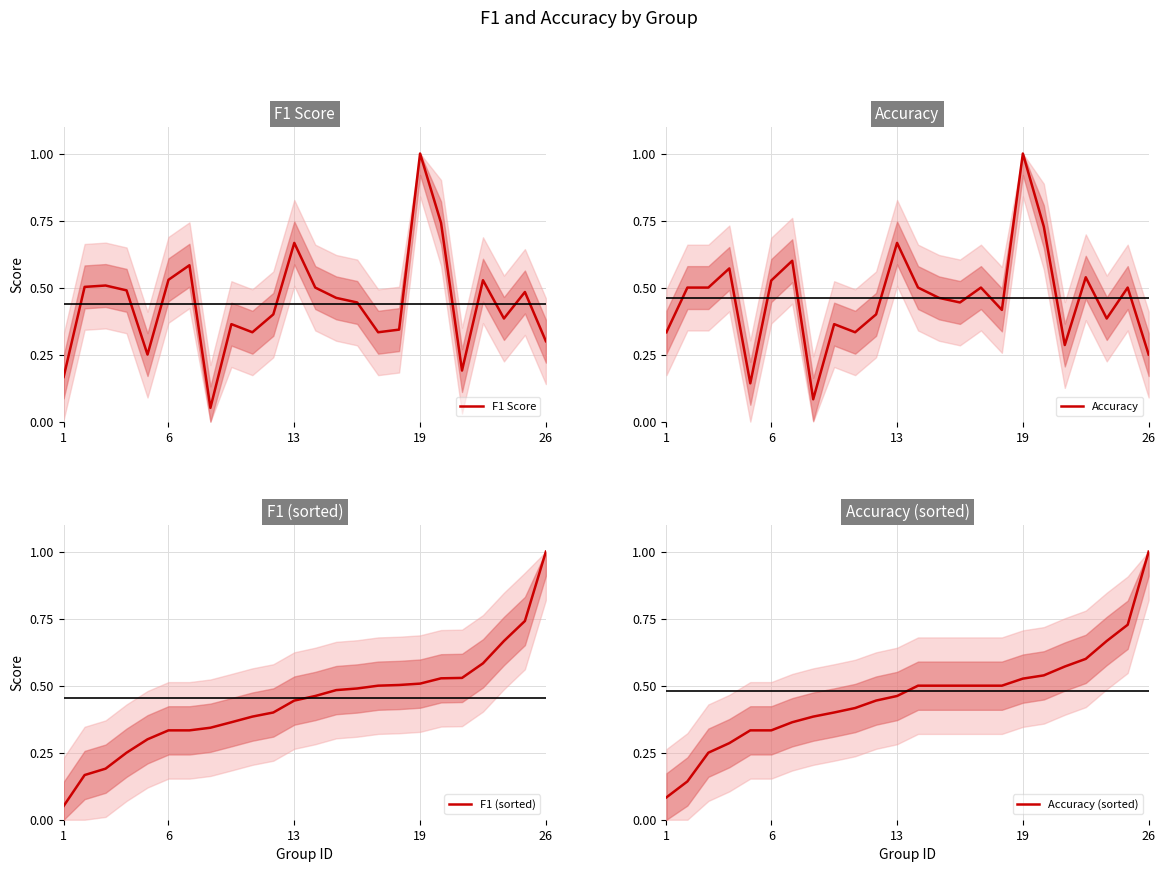

What is the difference between the second highest and minimum values in the Accuracy series?

0.6